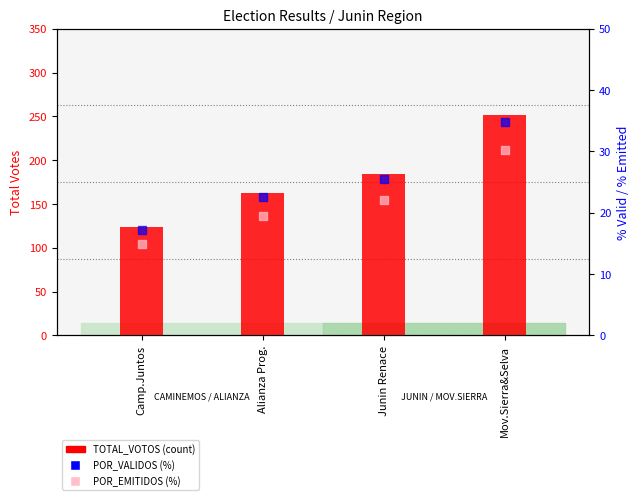

What is the total value across all series at Alianza Prog.?

205.1